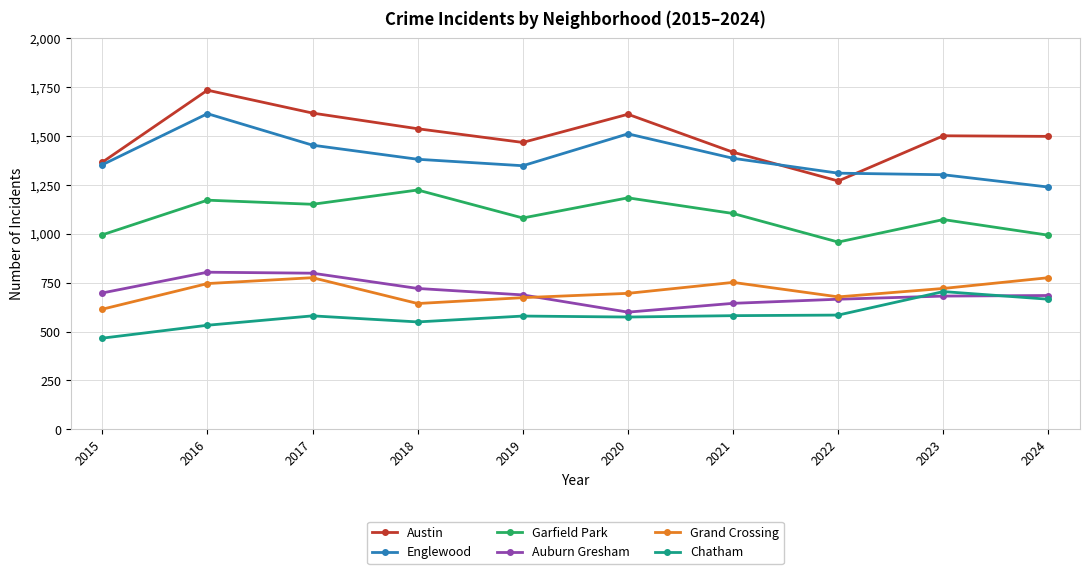

How many values in the Englewood series are below 1380?

5